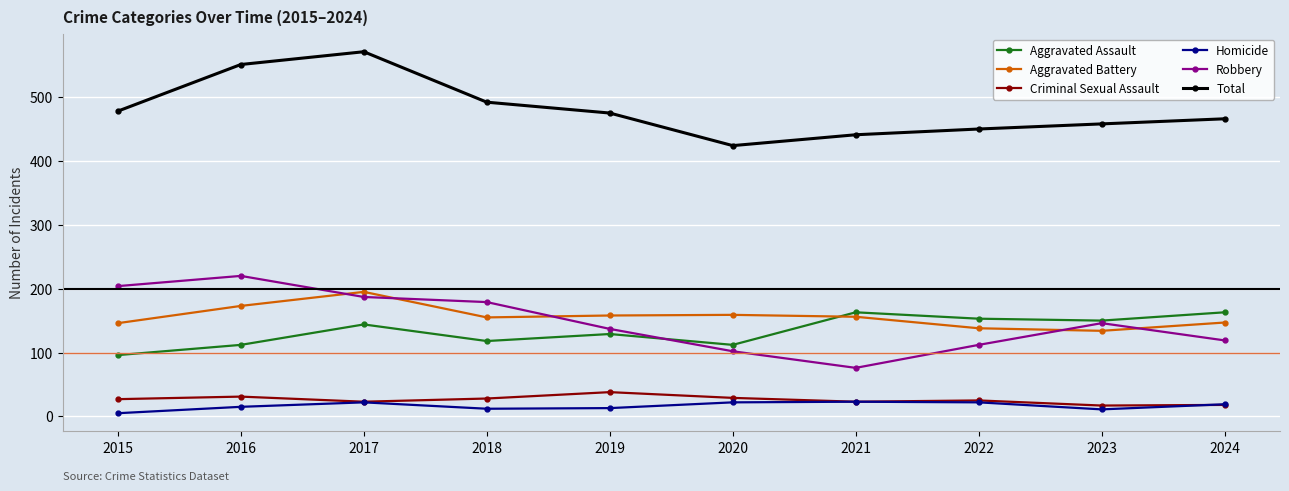

Count the number of data series in this chart.

6